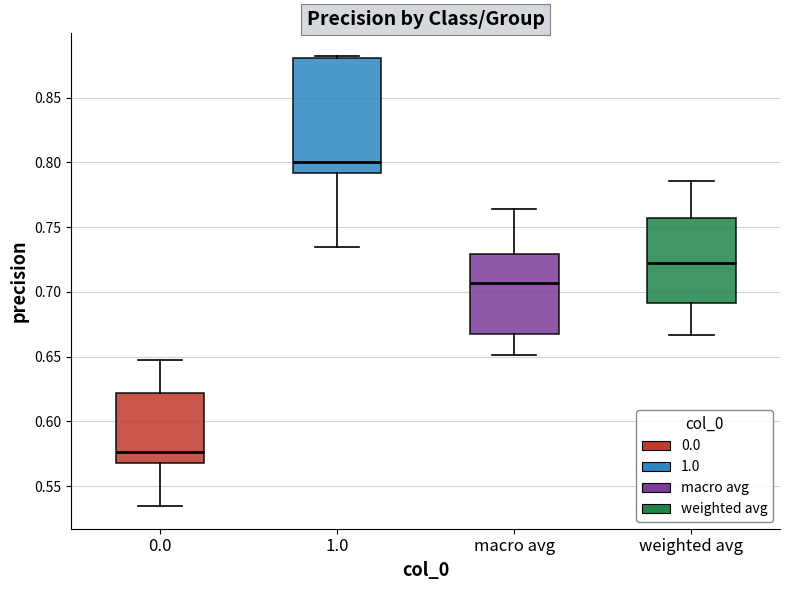

Where is the upper edge of the box for macro avg on the y-axis? The values are not printed on the chart, so give them approximately, as read against the axis.

0.730